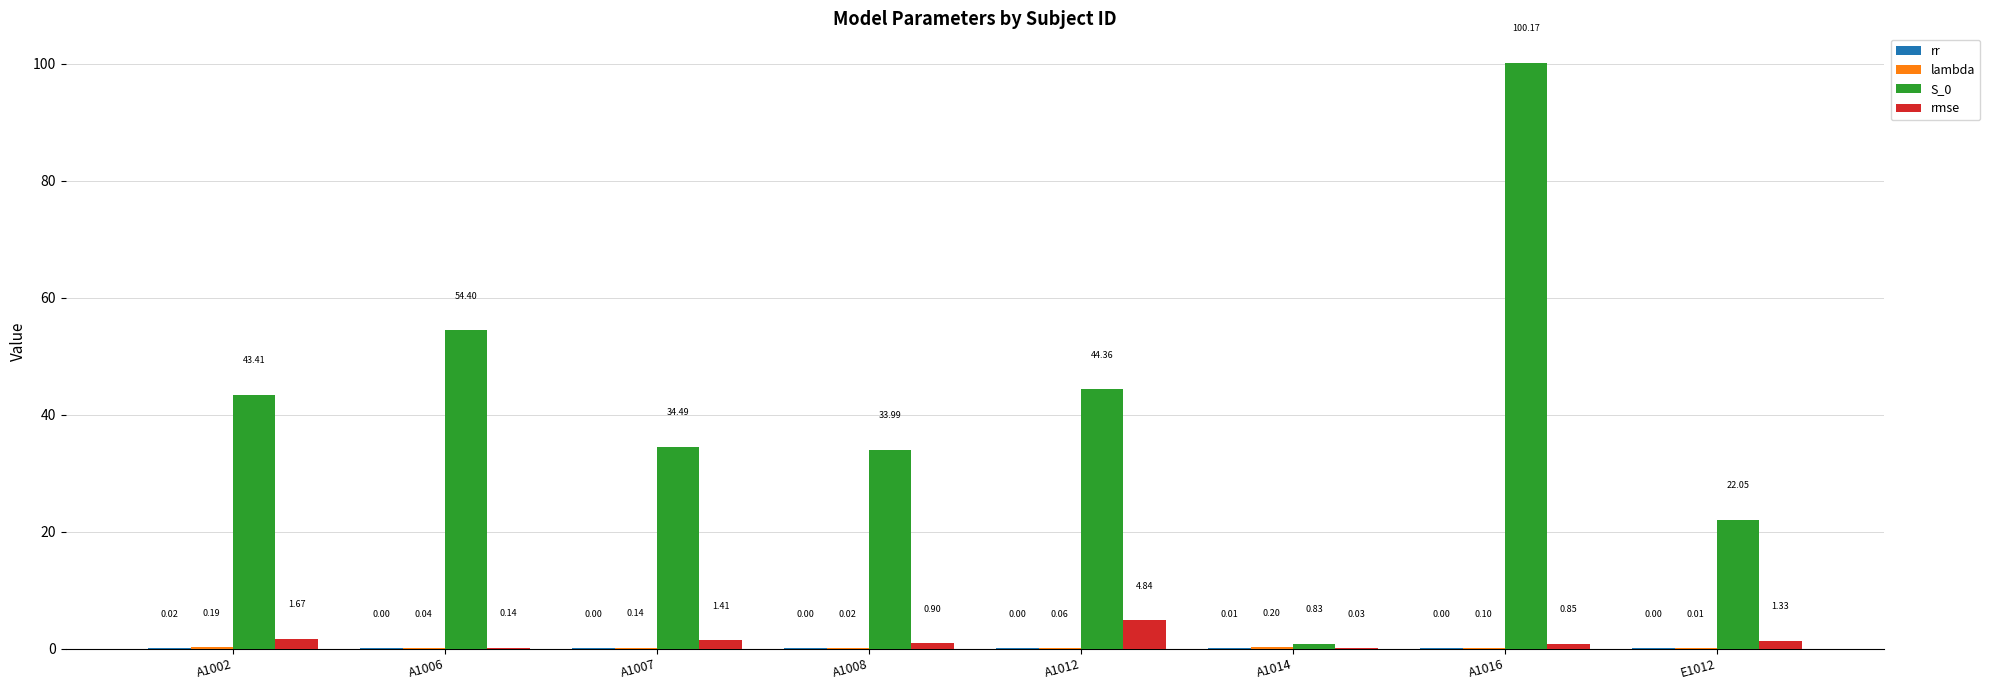

How many groups of bars are there?

8